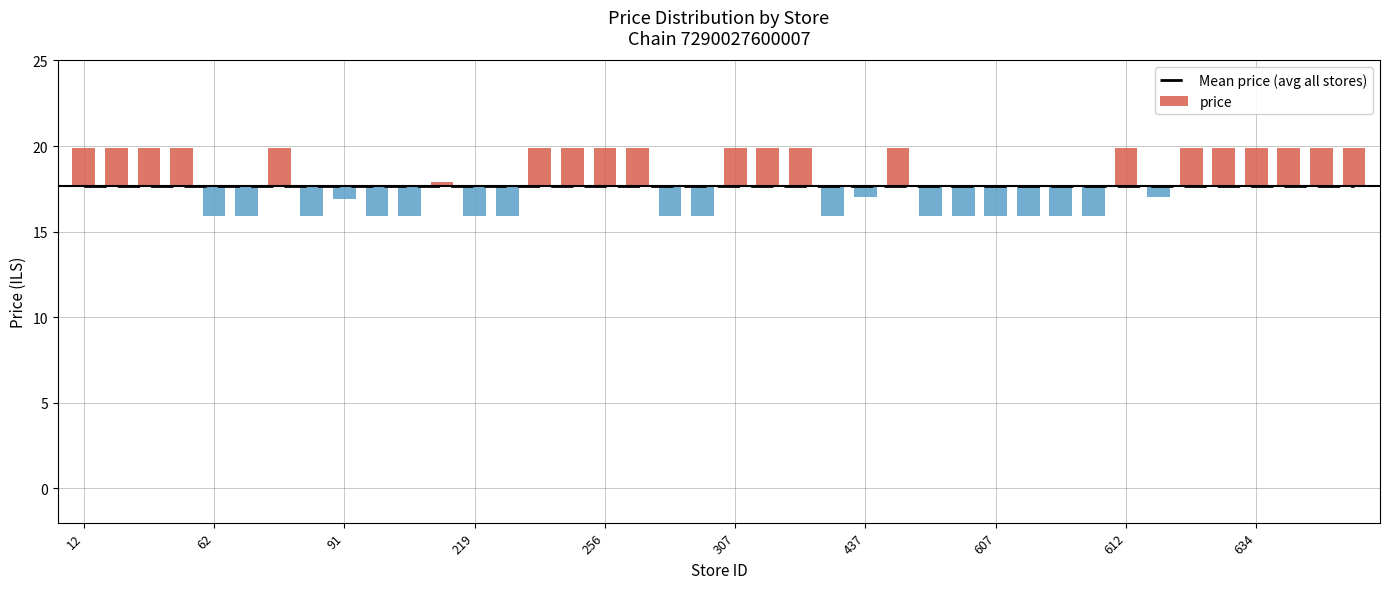

What is the minimum value shown in the chart?

-1.8